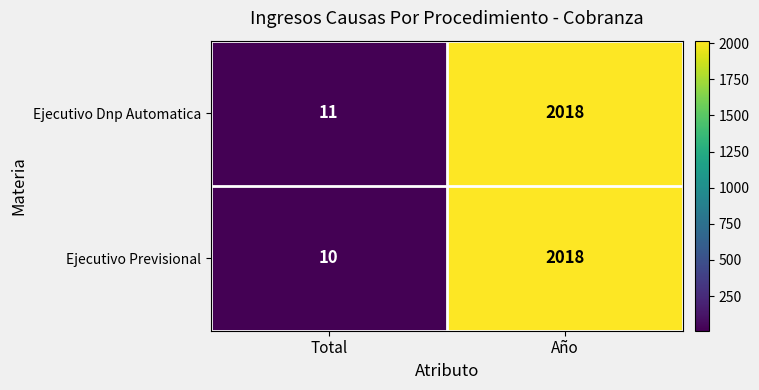

True or false: Ejecutivo Previsional has a value of 2777 at Año.

False